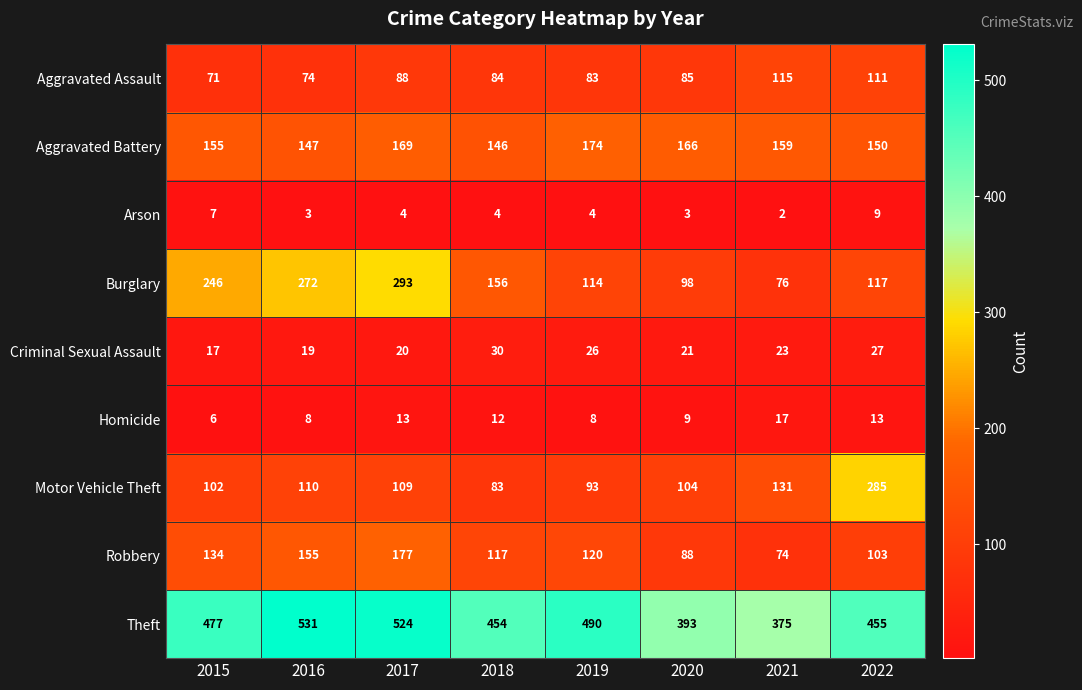

Which series has the largest range (max minus min)?

Burglary